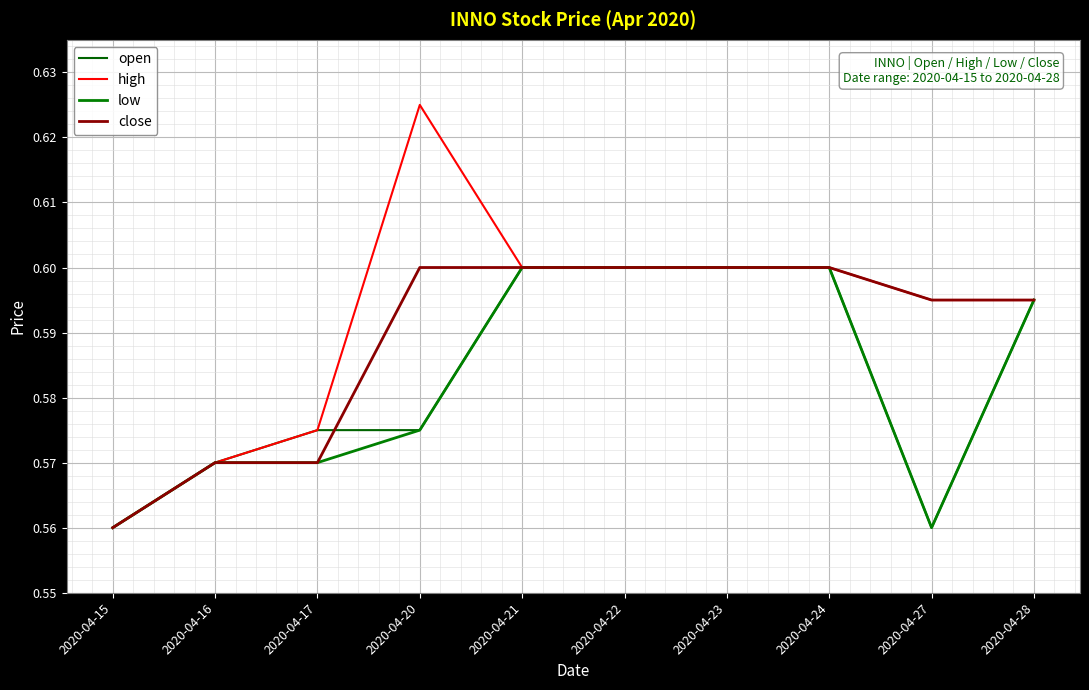

What is the value of the low point at the 2nd from the left?

0.6